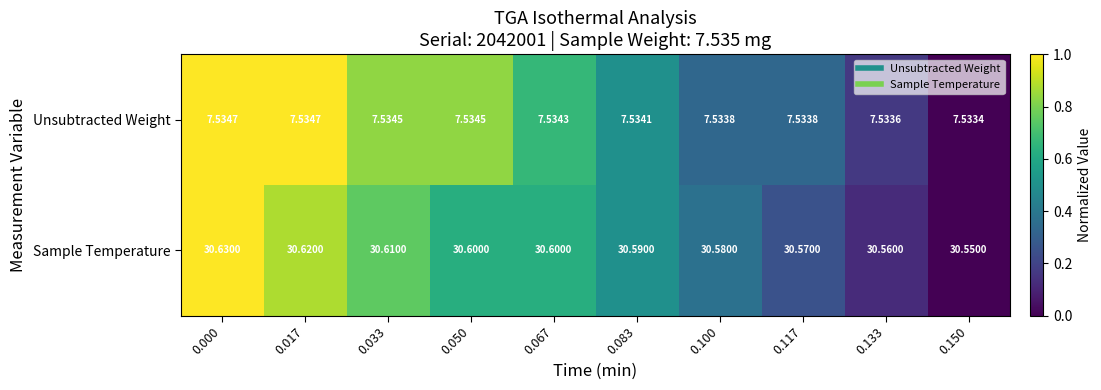

Which series has the widest spread of values?

Sample Temperature